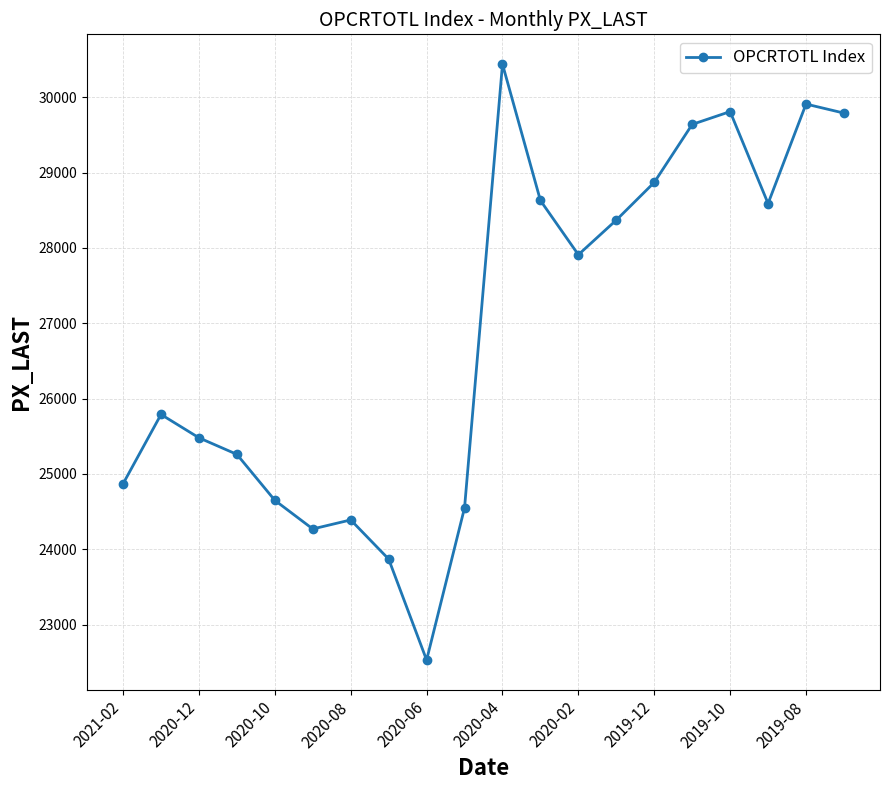

What is the difference between the maximum and minimum values?

7910